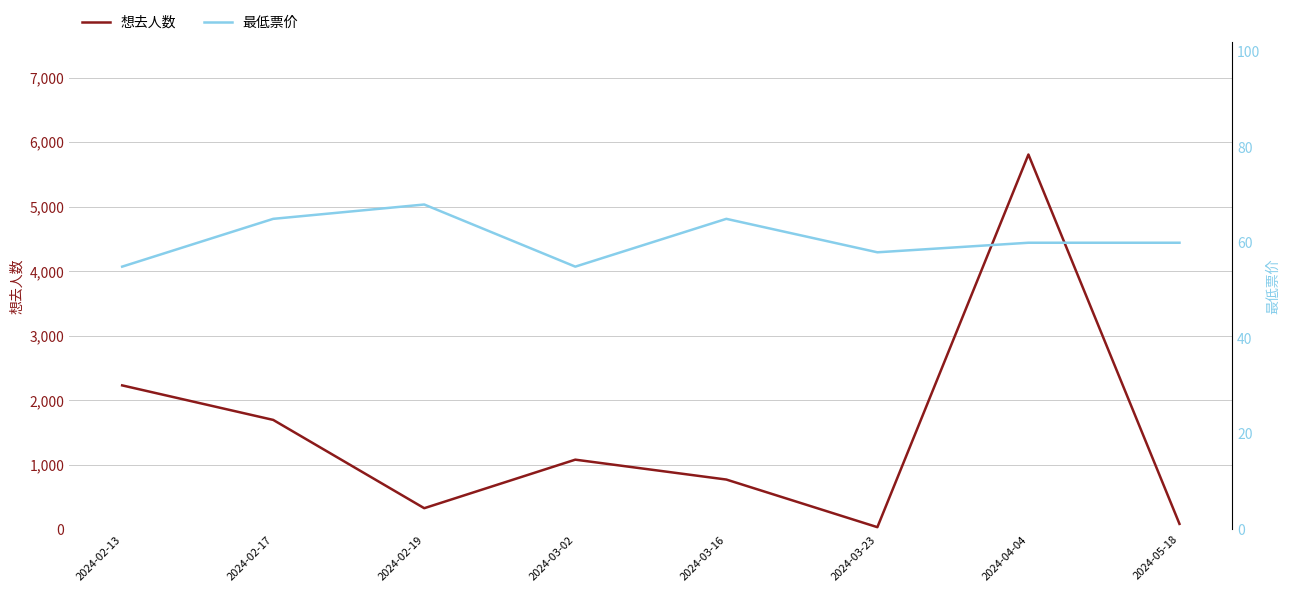

At which label does 想去人数 first exceed 1082?

2024-02-13